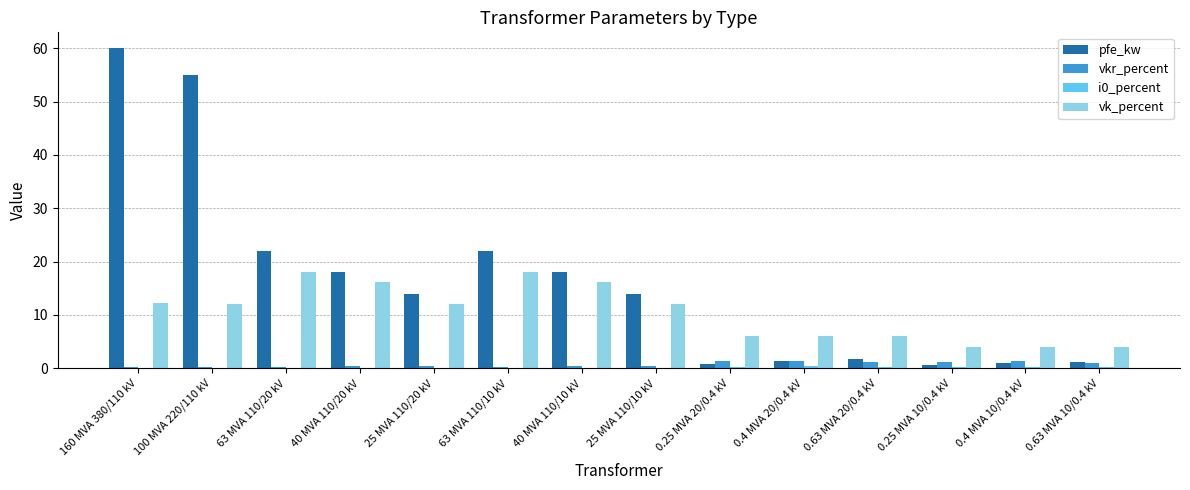

Which label corresponds to the largest value in the chart?

160 MVA 380/110 kV